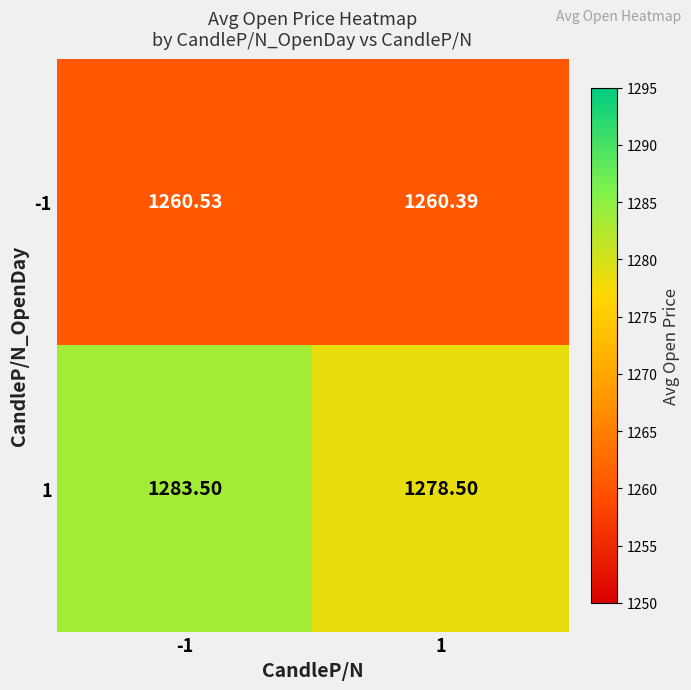

Is the value of 1 at -1 greater than the value of -1 at 1?

Yes